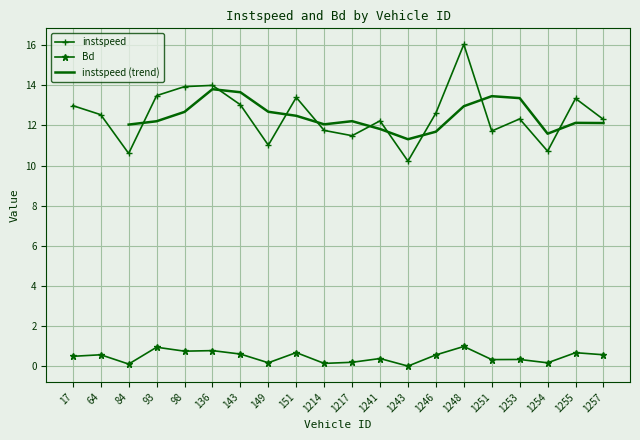

True or false: Bd and instspeed cross at least once.

False